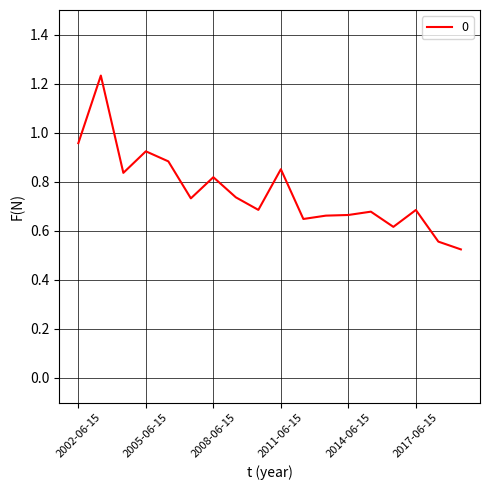

Reading right to left, extract all data points from this chart.

2019-06-15=0.5	2018-06-15=0.6	2017-06-15=0.7	2016-06-15=0.6	2015-06-15=0.7	2014-06-15=0.7	2013-06-15=0.7	2012-06-15=0.6	2011-06-15=0.9	2010-06-15=0.7	2009-06-15=0.7	2008-06-15=0.8	2007-06-15=0.7	2006-06-15=0.9	2005-06-15=0.9	2004-06-15=0.8	2003-06-15=1.2	2002-06-15=1.0